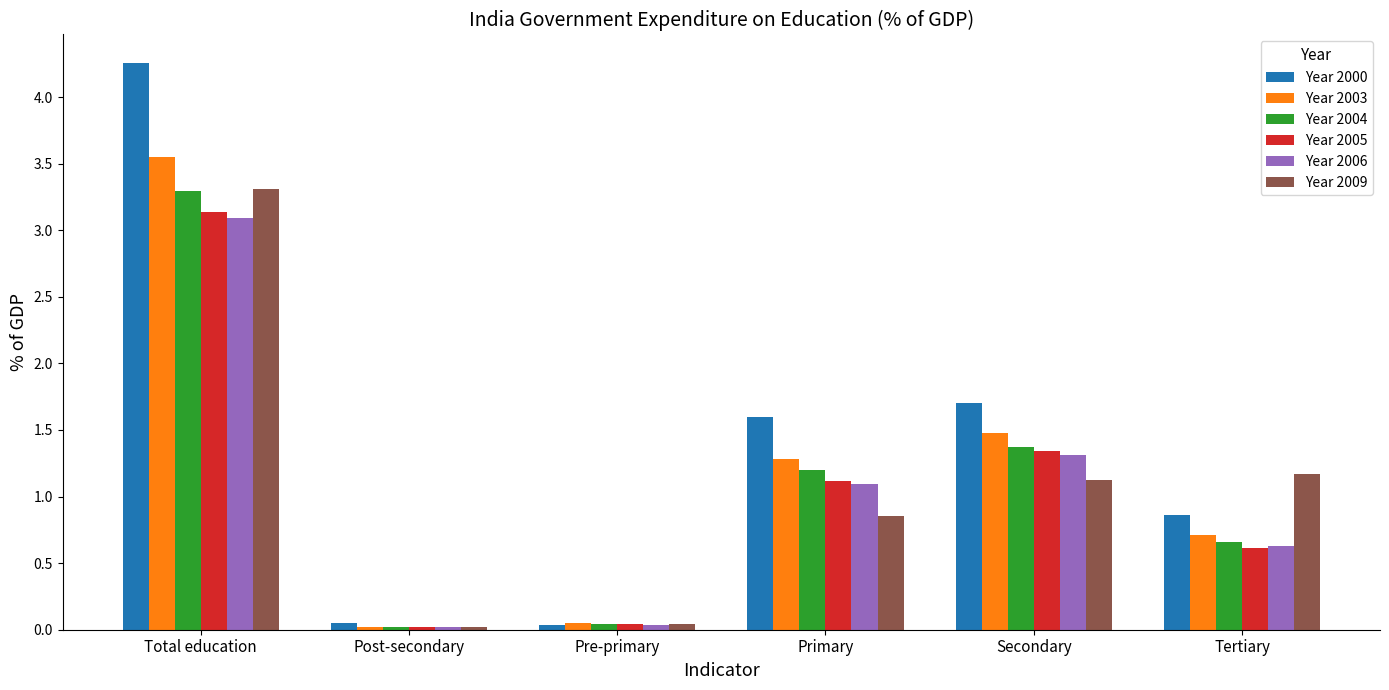

Is it true that Year 2000 equals 0.0 at Pre-primary?

True